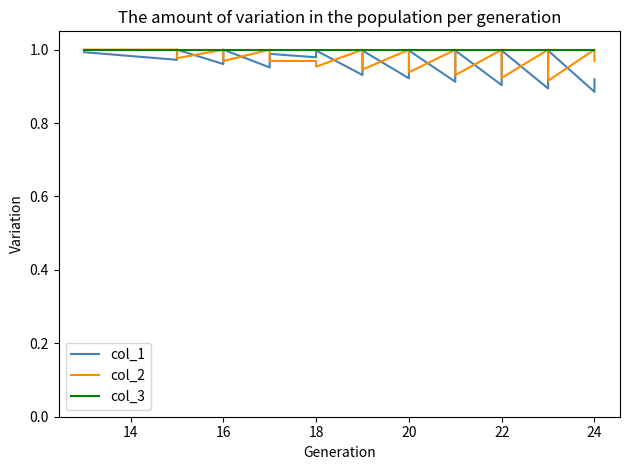

What is the sum of the col_1 values at 20 and 16?

2.0